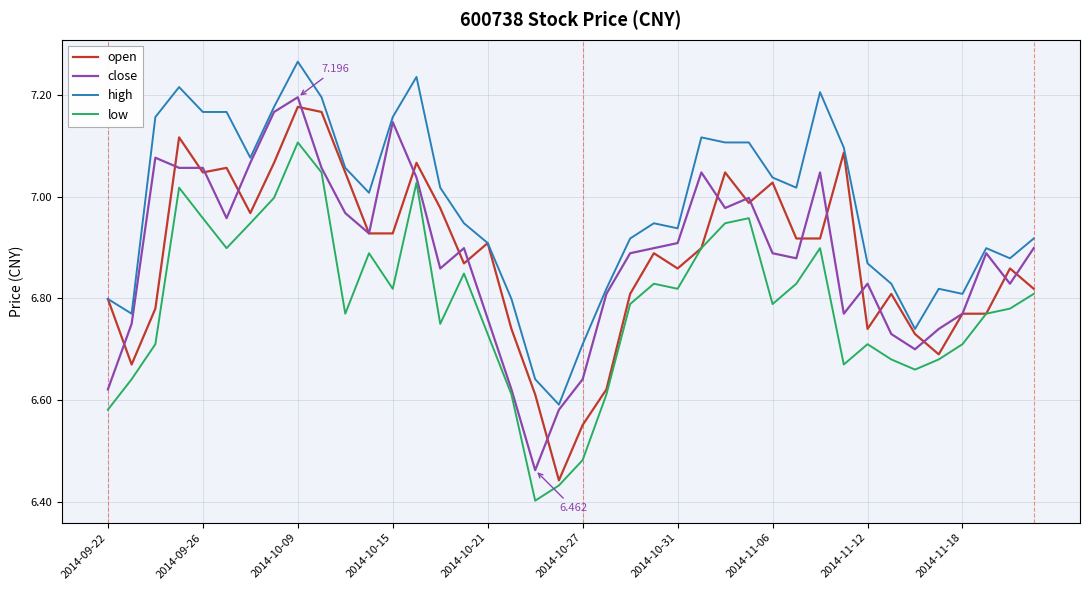

Which series has the largest total across all categories?

high